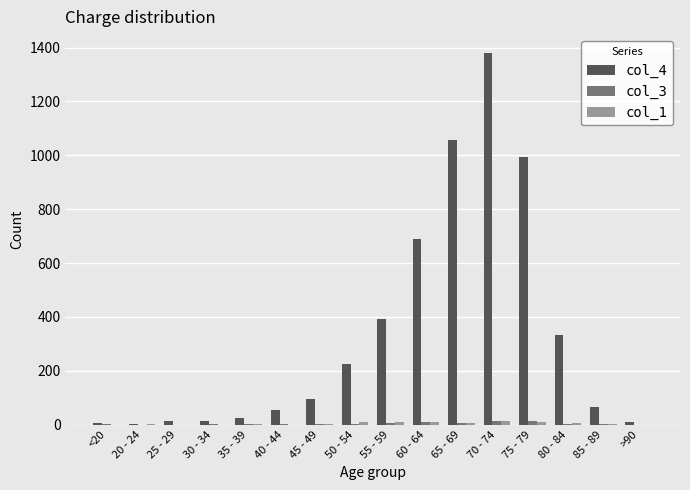

How many distinct data groups are displayed?

3